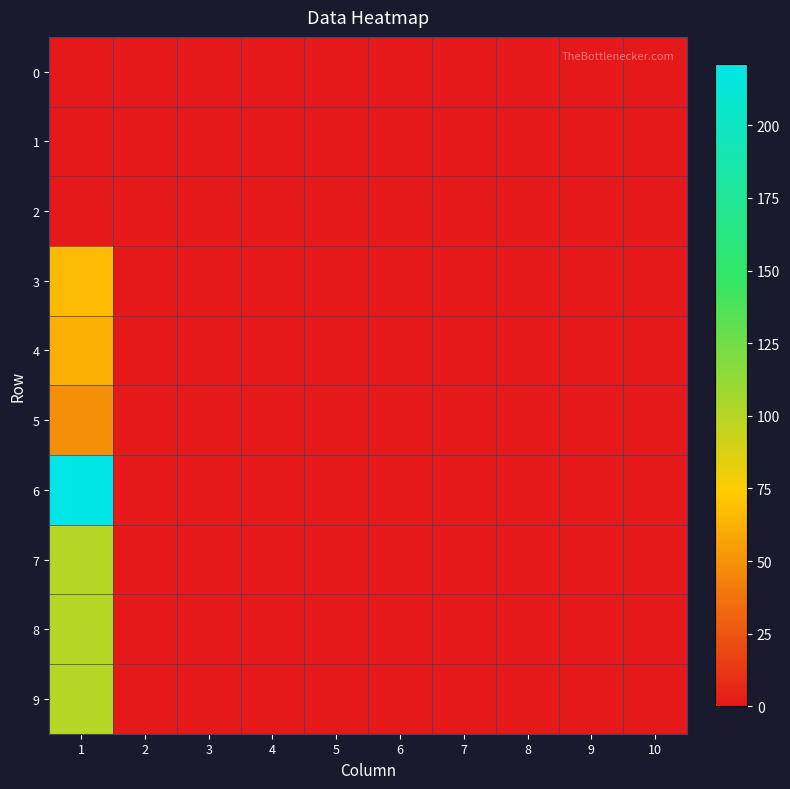

What is the total value across all series at 1?

700